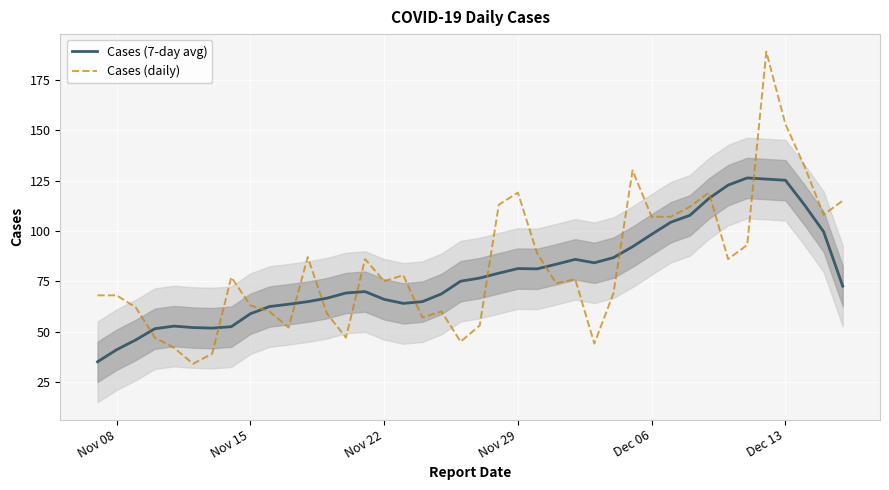

True or false: Cases (daily) has a value of 157.8 at Dec 06.

False